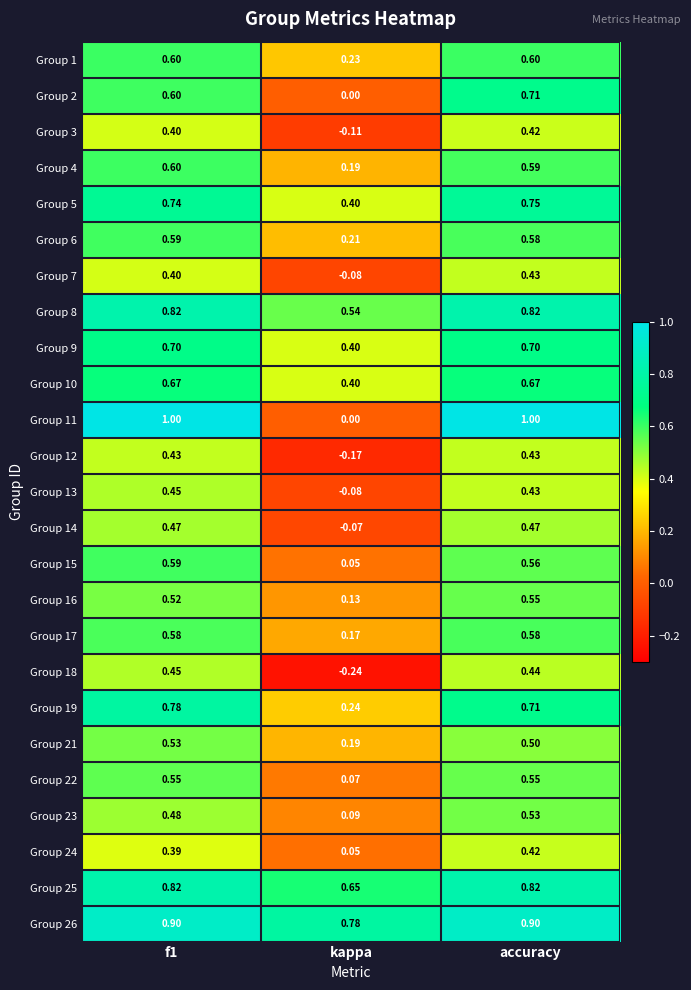

Where is Group 8 nearest to the value 0?

kappa